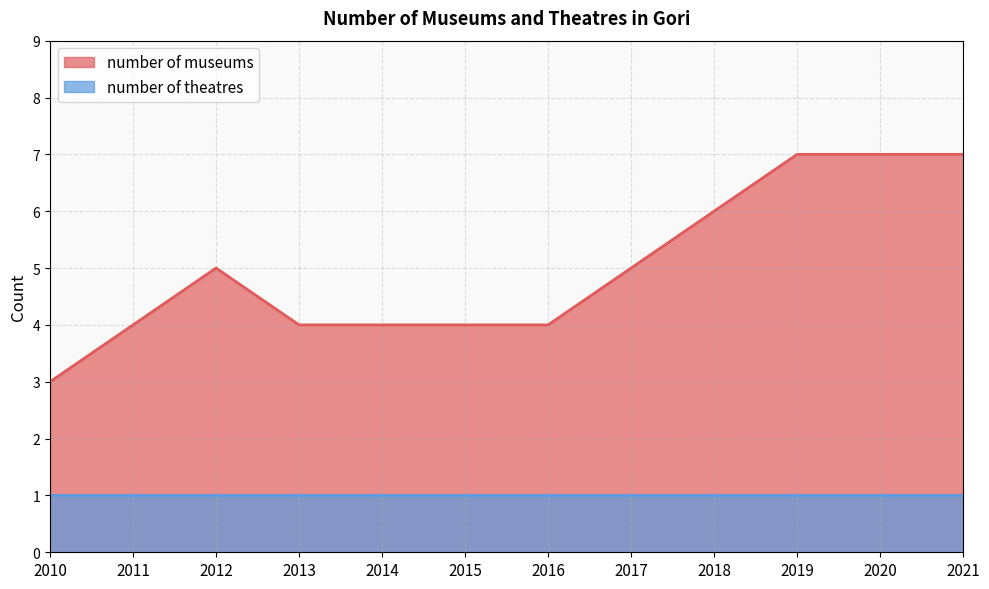

Reading left to right, transcribe all the data shown in this chart.

2010=3	2011=4	2012=5	2013=4	2014=4	2015=4	2016=4	2017=5	2018=6	2019=7	2020=7	2021=7